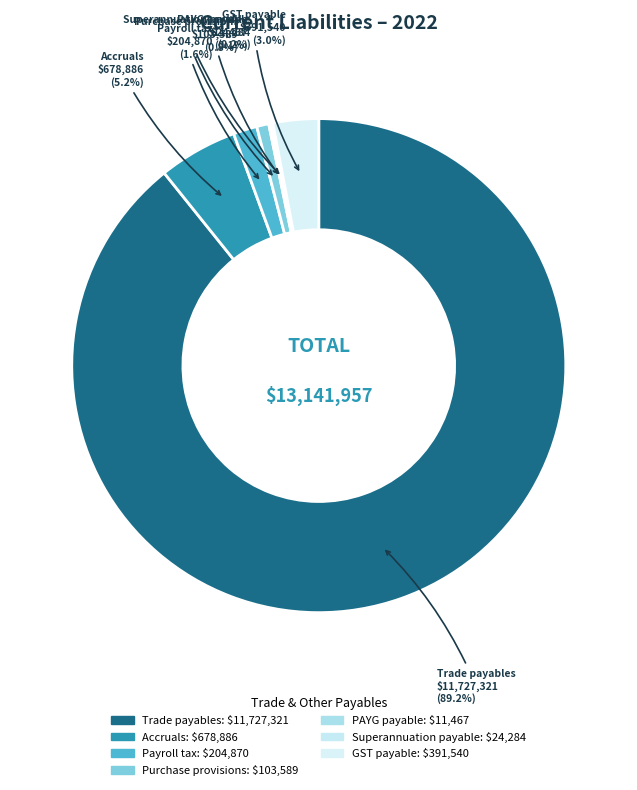

How many slices are in this pie chart?

7